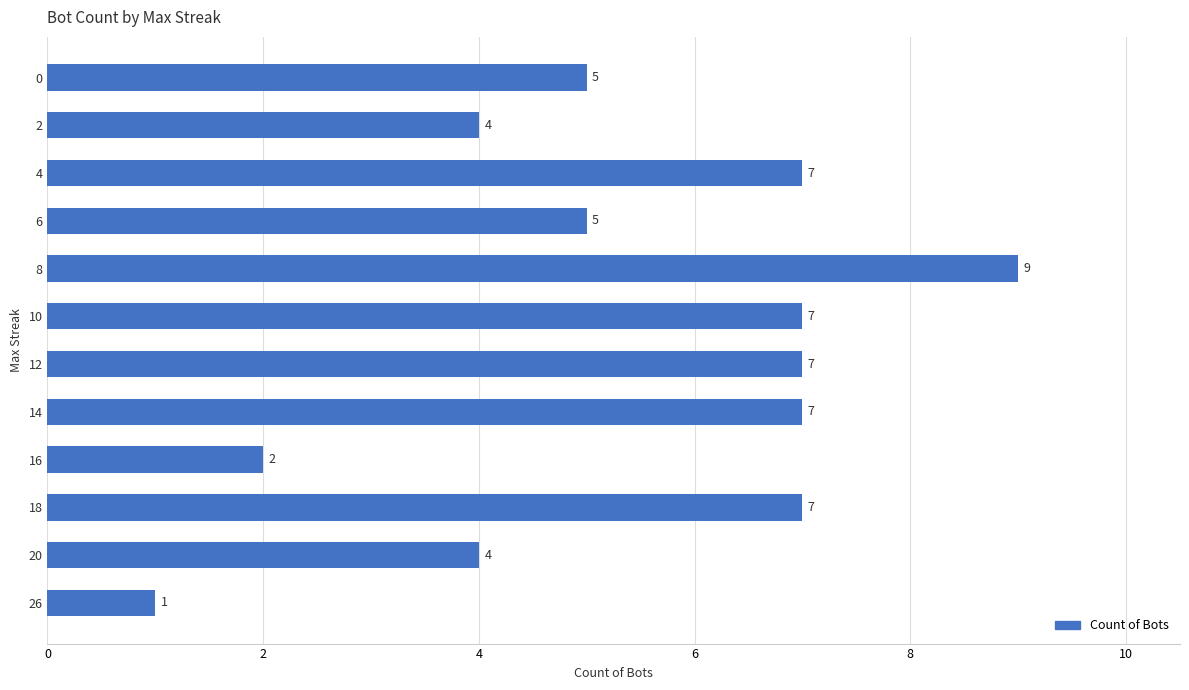

Is it true that the value at 12 is 7?

True